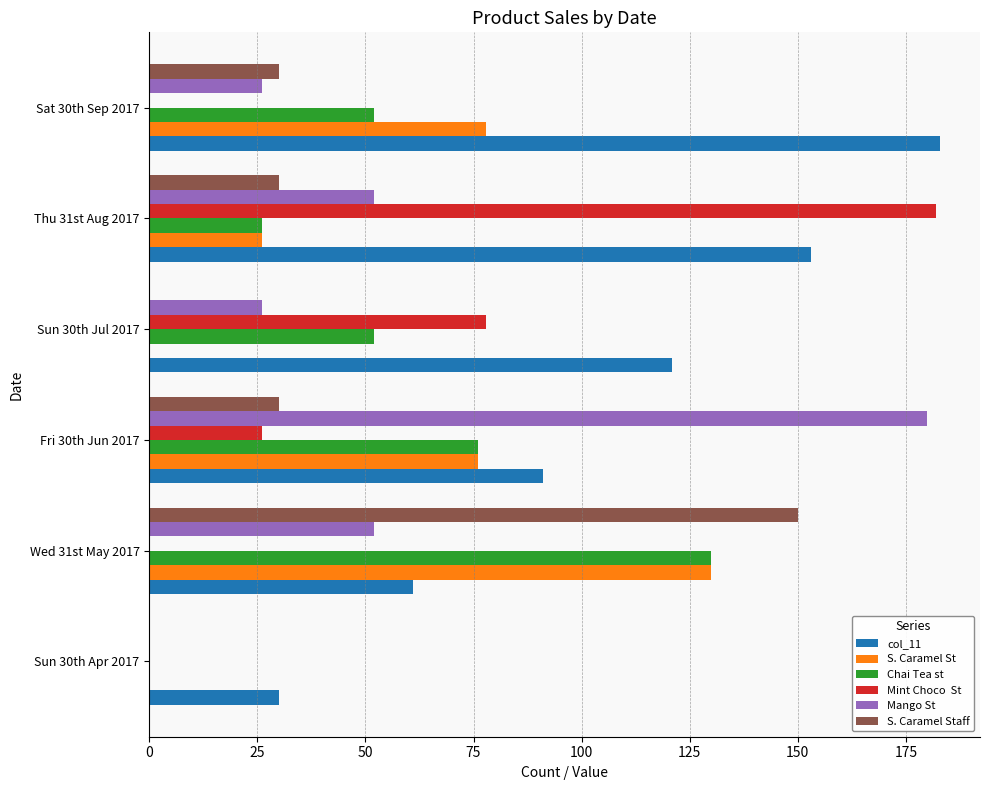

At which category is the sum across all series the highest?

Wed 31st May 2017